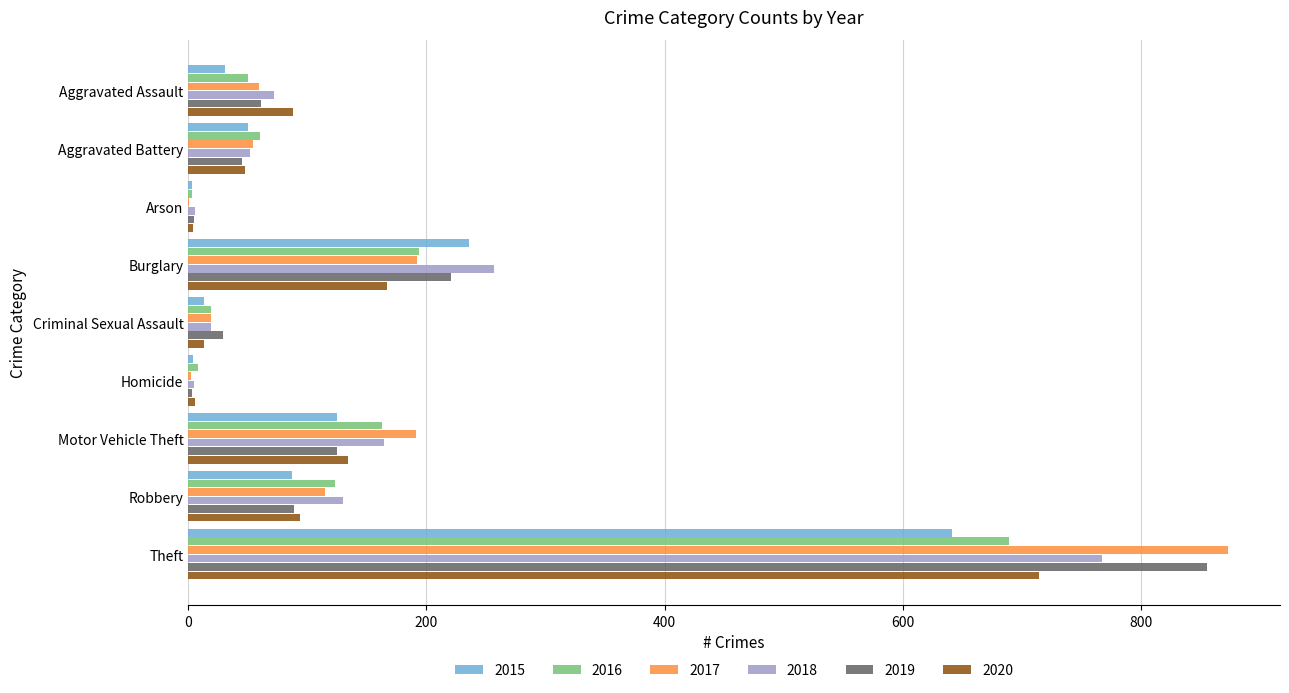

What are all the series names shown in the legend?

2015, 2016, 2017, 2018, 2019, 2020